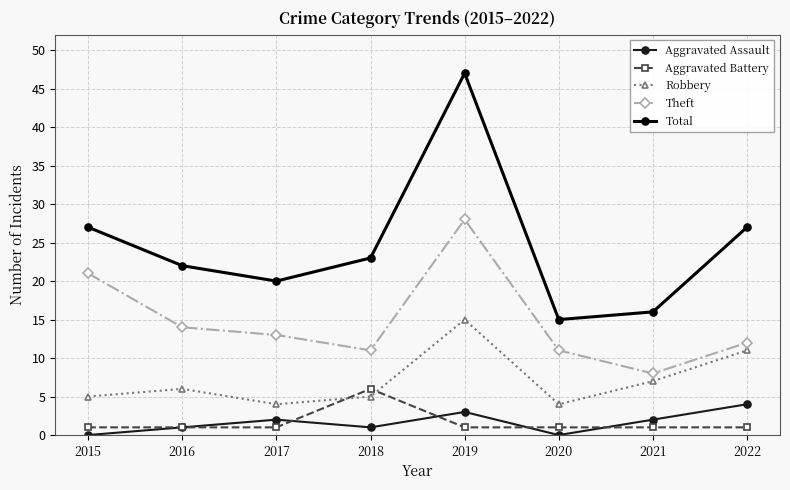

What is the sum of all Aggravated Battery values?

13